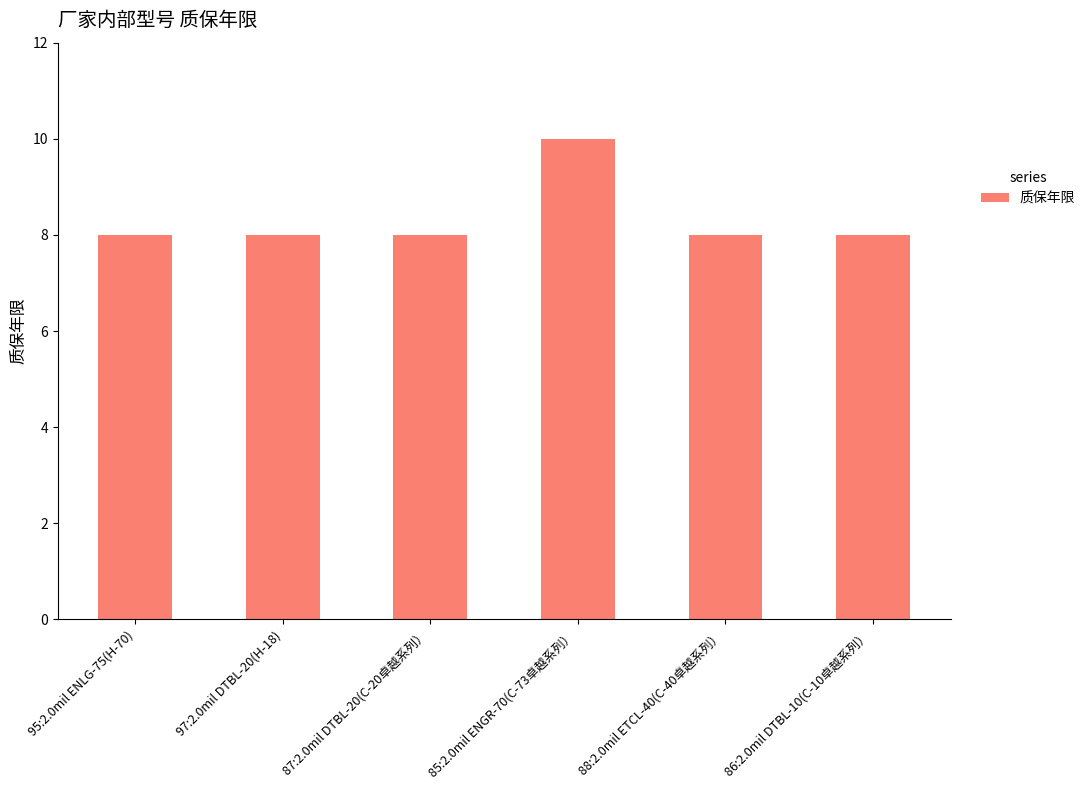

What is the difference between the maximum and second lowest values?

2